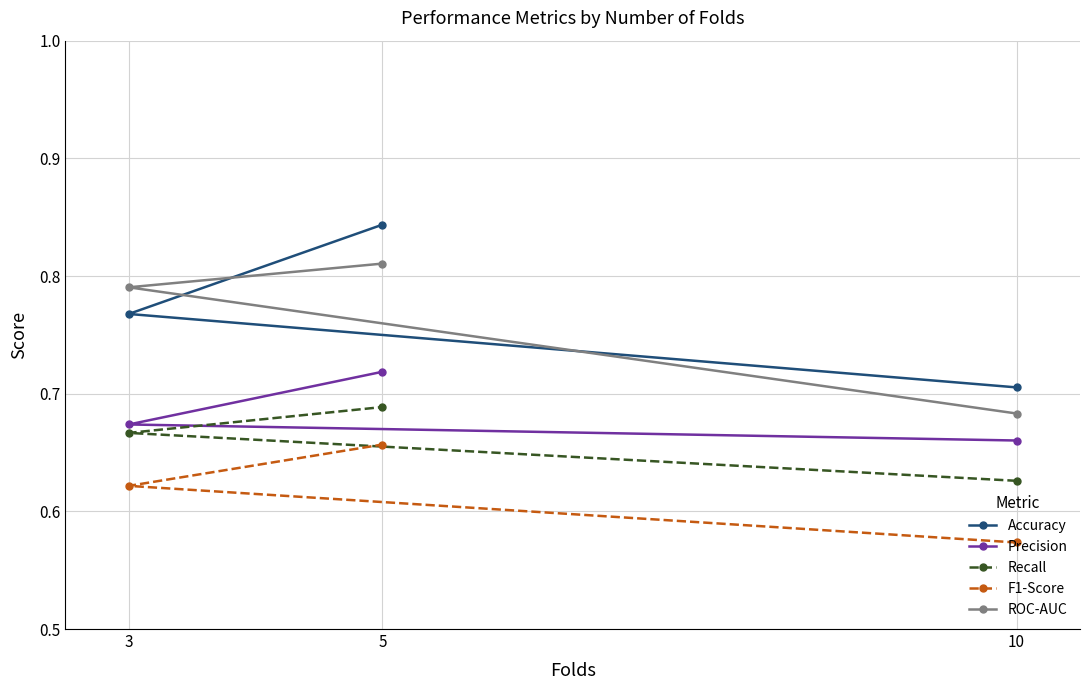

Which series has the largest range (max minus min)?

Accuracy